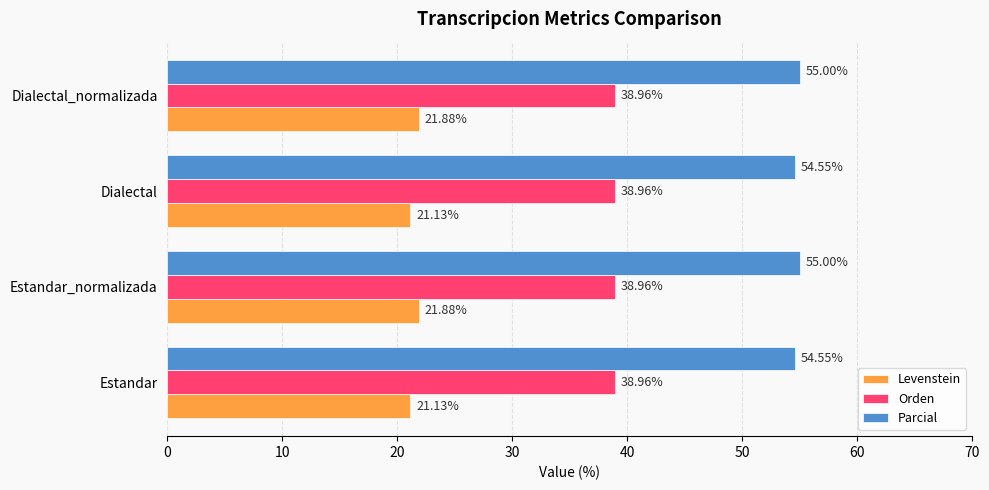

Which series changed the most between Estandar_normalizada and Dialectal?

Levenstein